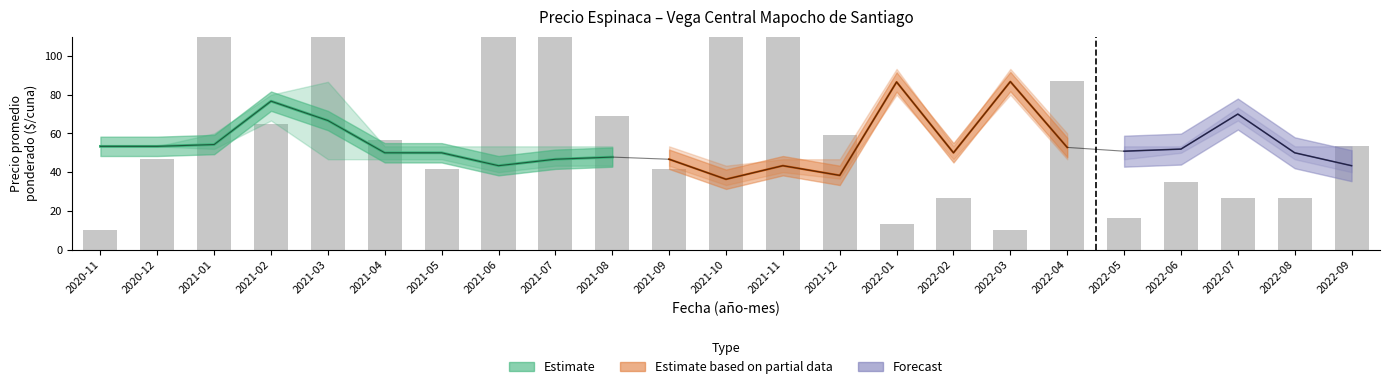

What is the difference between the highest and lowest values at 2021-03?

46.7